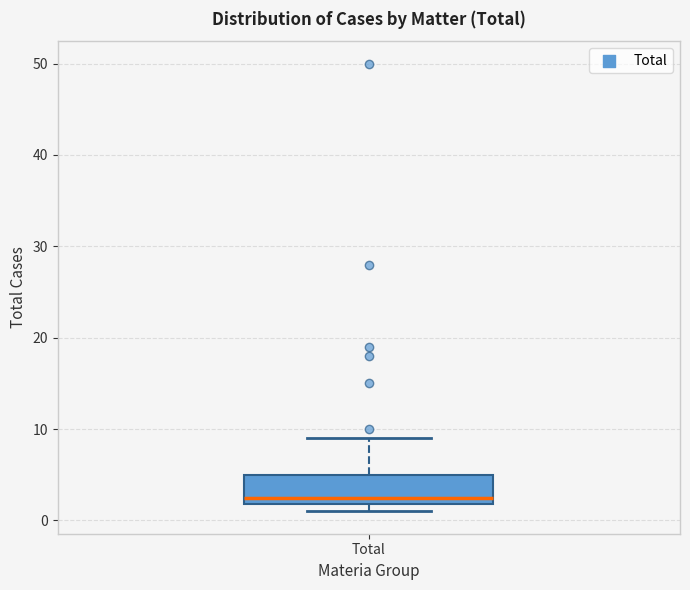

Where is the upper edge of the box for Total on the y-axis? The values are not printed on the chart, so give them approximately, as read against the axis.

5